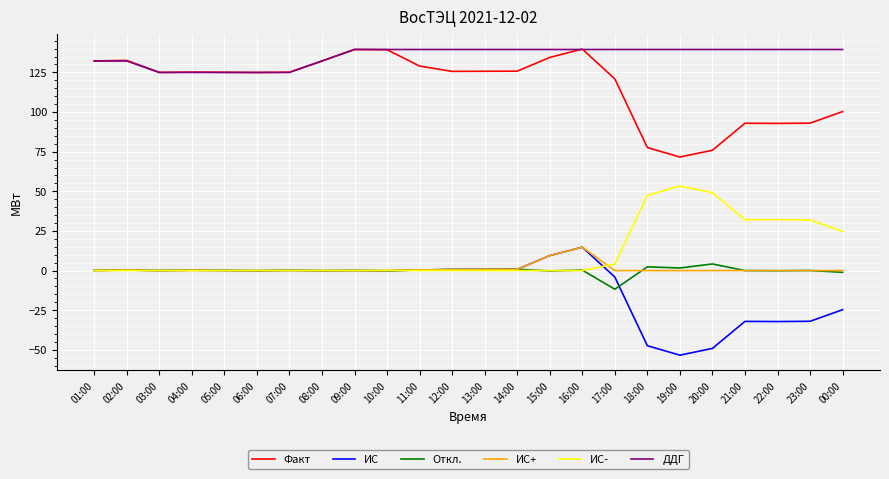

True or false: Факт has more than 1 interior local peaks.

True